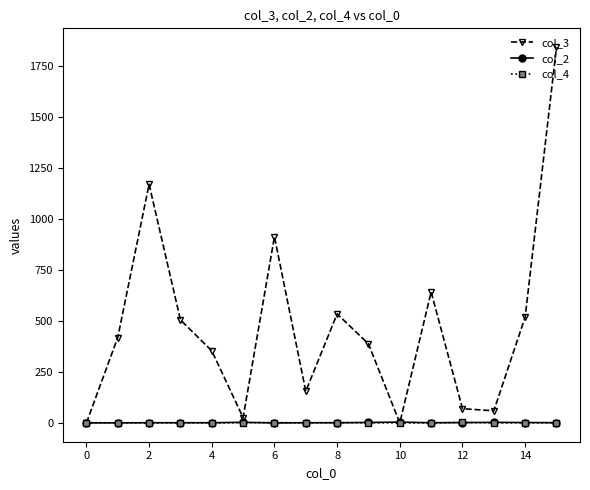

After their last crossing, which series has the higher values: col_3 or col_2?

col_3